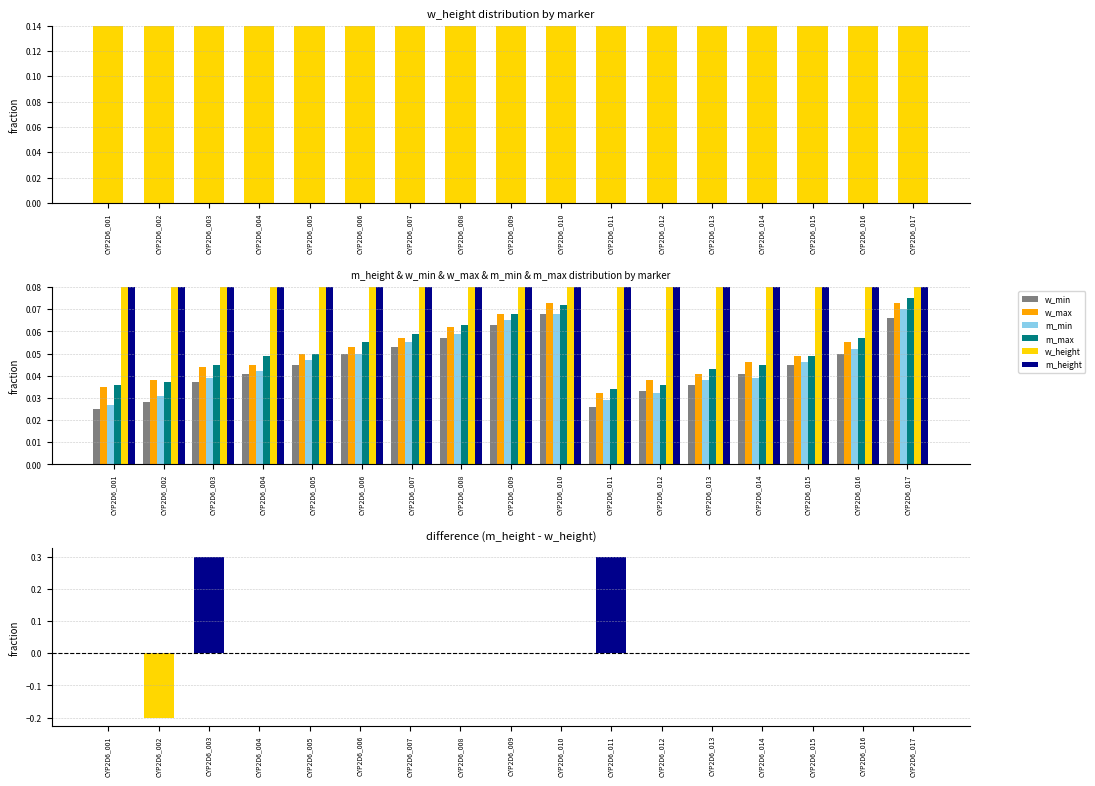

Reading left to right, list all the values displayed in this chart.

w_min: CYP2D6_001=0.0	CYP2D6_002=0.0	CYP2D6_003=0.0	CYP2D6_004=0.0	CYP2D6_005=0.0	CYP2D6_006=0.1	CYP2D6_007=0.1	CYP2D6_008=0.1	CYP2D6_009=0.1	CYP2D6_010=0.1	CYP2D6_011=0.0	CYP2D6_012=0.0	CYP2D6_013=0.0	CYP2D6_014=0.0	CYP2D6_015=0.0	CYP2D6_016=0.1	CYP2D6_017=0.1
w_max: CYP2D6_001=0.0	CYP2D6_002=0.0	CYP2D6_003=0.0	CYP2D6_004=0.0	CYP2D6_005=0.1	CYP2D6_006=0.1	CYP2D6_007=0.1	CYP2D6_008=0.1	CYP2D6_009=0.1	CYP2D6_010=0.1	CYP2D6_011=0.0	CYP2D6_012=0.0	CYP2D6_013=0.0	CYP2D6_014=0.0	CYP2D6_015=0.0	CYP2D6_016=0.1	CYP2D6_017=0.1
m_min: CYP2D6_001=0.0	CYP2D6_002=0.0	CYP2D6_003=0.0	CYP2D6_004=0.0	CYP2D6_005=0.0	CYP2D6_006=0.1	CYP2D6_007=0.1	CYP2D6_008=0.1	CYP2D6_009=0.1	CYP2D6_010=0.1	CYP2D6_011=0.0	CYP2D6_012=0.0	CYP2D6_013=0.0	CYP2D6_014=0.0	CYP2D6_015=0.0	CYP2D6_016=0.1	CYP2D6_017=0.1
m_max: CYP2D6_001=0.0	CYP2D6_002=0.0	CYP2D6_003=0.0	CYP2D6_004=0.0	CYP2D6_005=0.1	CYP2D6_006=0.1	CYP2D6_007=0.1	CYP2D6_008=0.1	CYP2D6_009=0.1	CYP2D6_010=0.1	CYP2D6_011=0.0	CYP2D6_012=0.0	CYP2D6_013=0.0	CYP2D6_014=0.0	CYP2D6_015=0.0	CYP2D6_016=0.1	CYP2D6_017=0.1
w_height: CYP2D6_001=1.0	CYP2D6_002=0.8	CYP2D6_003=0.7	CYP2D6_004=1.0	CYP2D6_005=1.0	CYP2D6_006=1.0	CYP2D6_007=1.0	CYP2D6_008=1.0	CYP2D6_009=1.0	CYP2D6_010=1.0	CYP2D6_011=0.7	CYP2D6_012=0.5	CYP2D6_013=1.0	CYP2D6_014=1.0	CYP2D6_015=1.0	CYP2D6_016=1.0	CYP2D6_017=1.0
m_height: CYP2D6_001=1.0	CYP2D6_002=0.6	CYP2D6_003=1.0	CYP2D6_004=1.0	CYP2D6_005=1.0	CYP2D6_006=1.0	CYP2D6_007=1.0	CYP2D6_008=1.0	CYP2D6_009=1.0	CYP2D6_010=1.0	CYP2D6_011=1.0	CYP2D6_012=0.5	CYP2D6_013=1.0	CYP2D6_014=1.0	CYP2D6_015=1.0	CYP2D6_016=1.0	CYP2D6_017=1.0